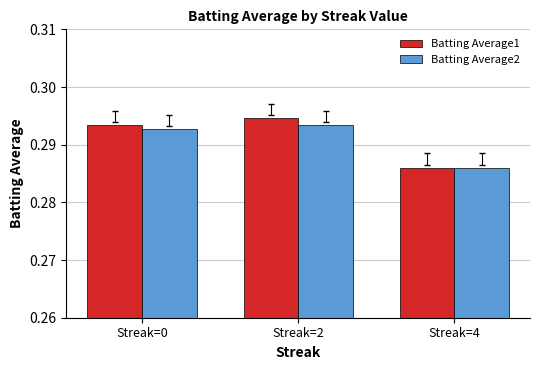

What are all the series names shown in the legend?

Batting Average1, Batting Average2